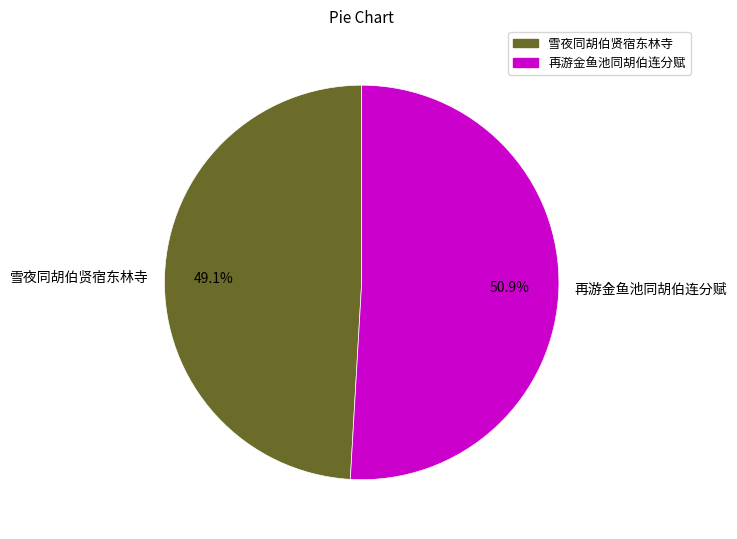

To the nearest percent, what portion does 再游金鱼池同胡伯连分赋 represent?

51%